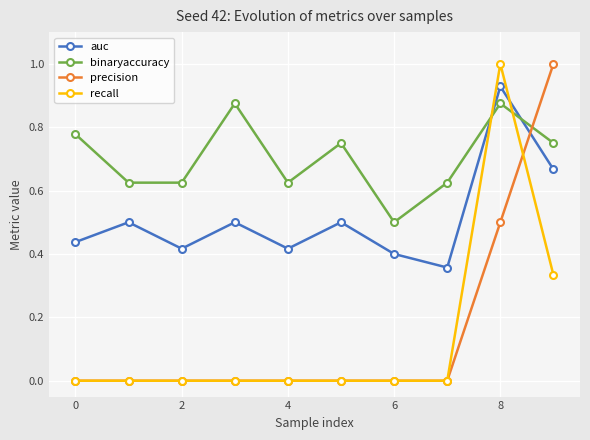

In binaryaccuracy, how many points are higher than both neighbors (excluding endpoints)?

3